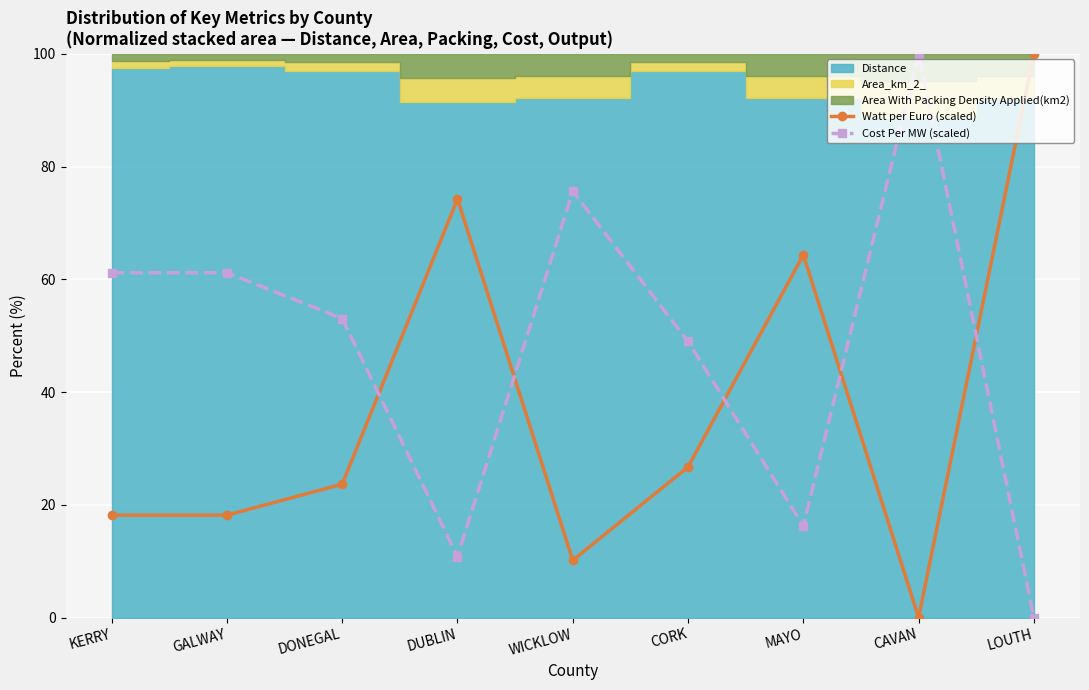

What is the label of the 4th point from the right?

CORK